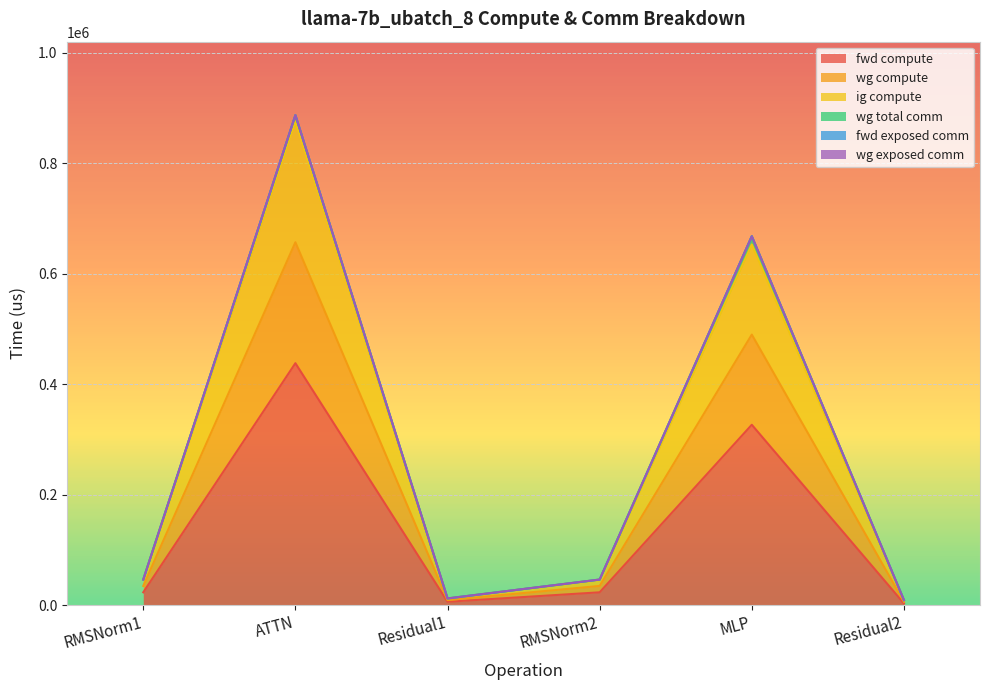

The wg compute series shows 7928.4 at Residual1. True or false?

False